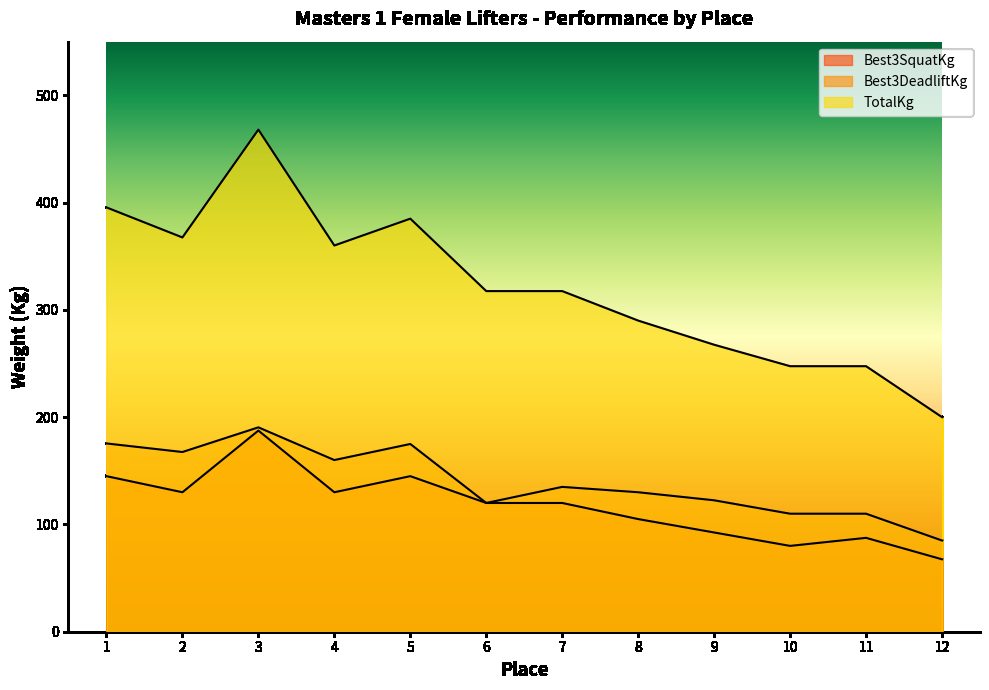

True or false: Best3SquatKg and TotalKg cross at least once.

False